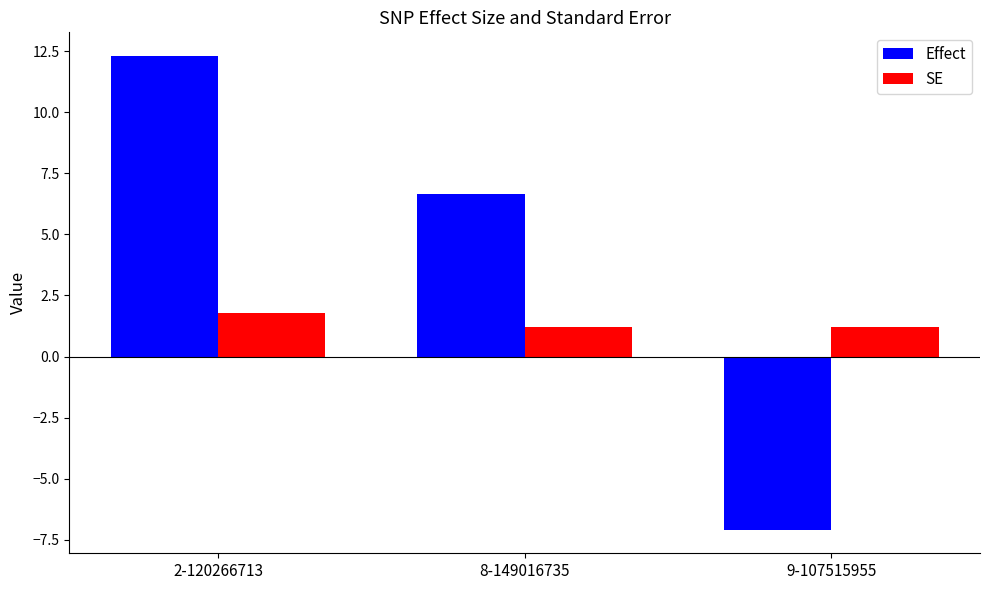

How many categories are shown in the chart?

3